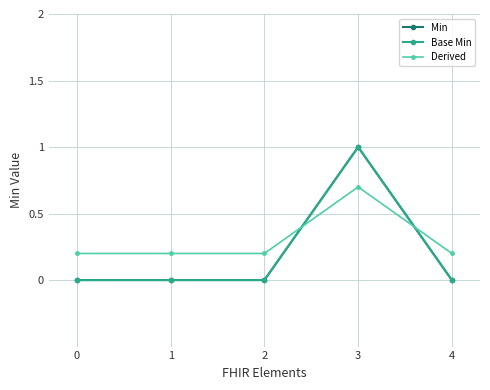

Rank the series by their maximum value, from lowest to highest.

Derived, Min, Base Min